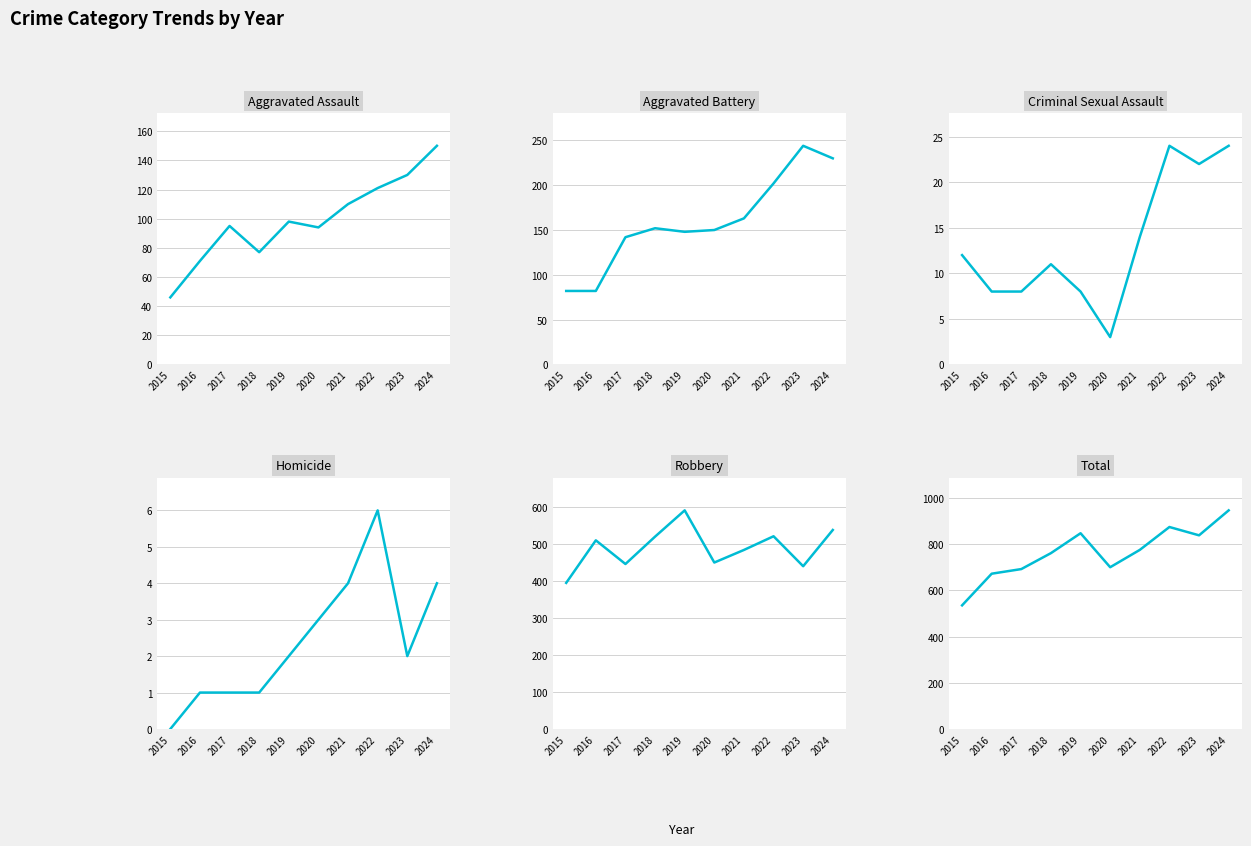

Reading left to right, extract all data points from this chart.

Aggravated Assault: 46	71	95	77	98	94	110	121	130	150
Aggravated Battery: 82	82	142	152	148	150	163	202	244	230
Criminal Sexual Assault: 12	8	8	11	8	3	14	24	22	24
Homicide: 0	1	1	1	2	3	4	6	2	4
Robbery: 395	510	446	520	591	450	484	521	440	538
Total: 535	672	692	761	847	700	775	874	838	946